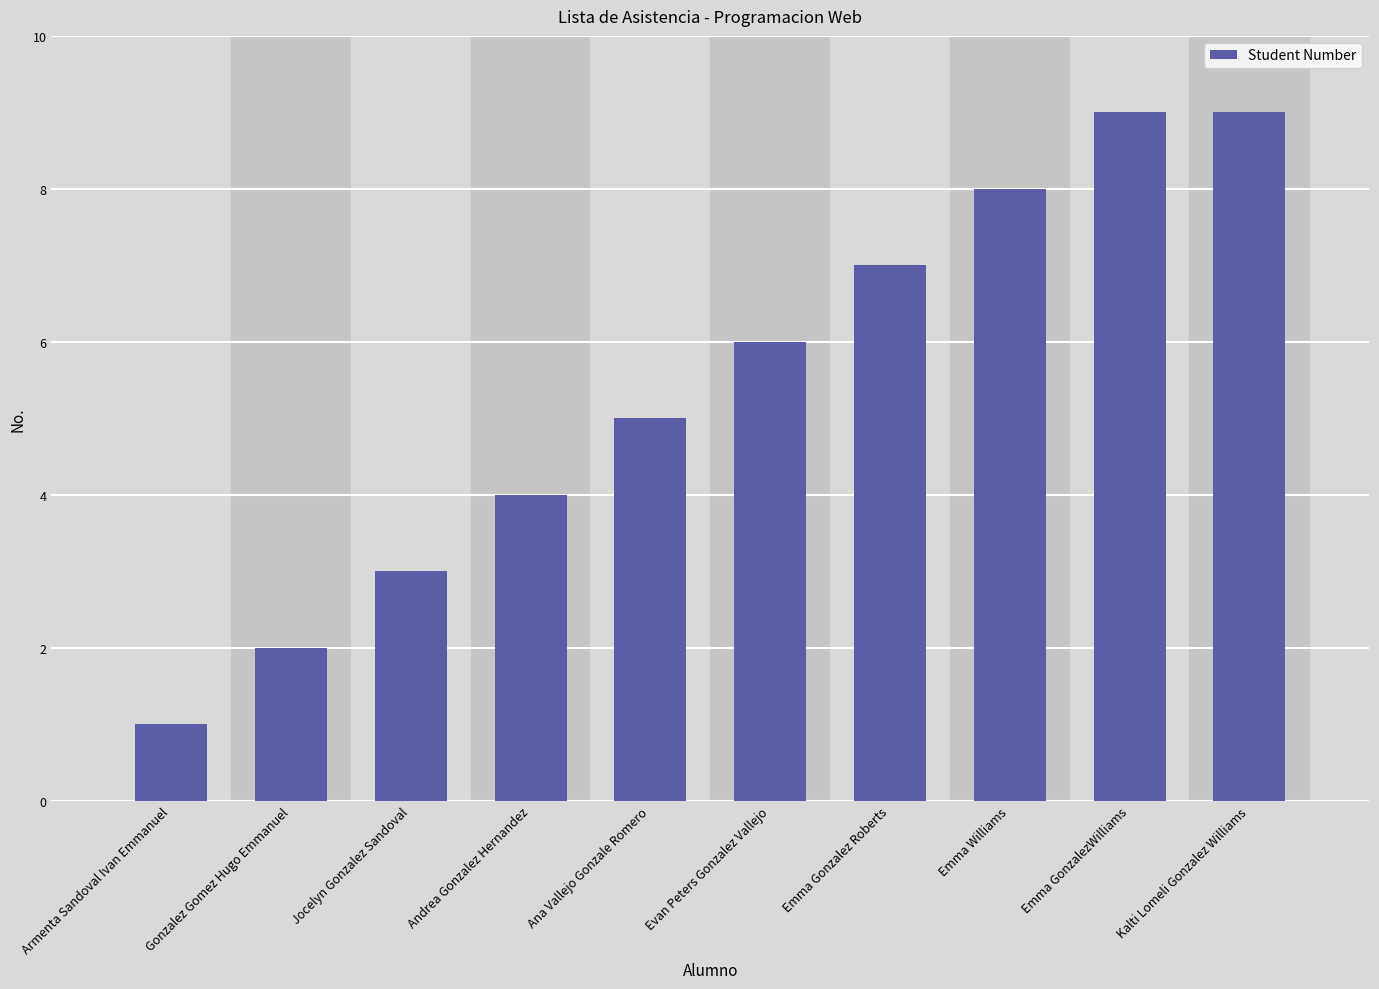

The value at Emma Williams is 8. True or false?

True